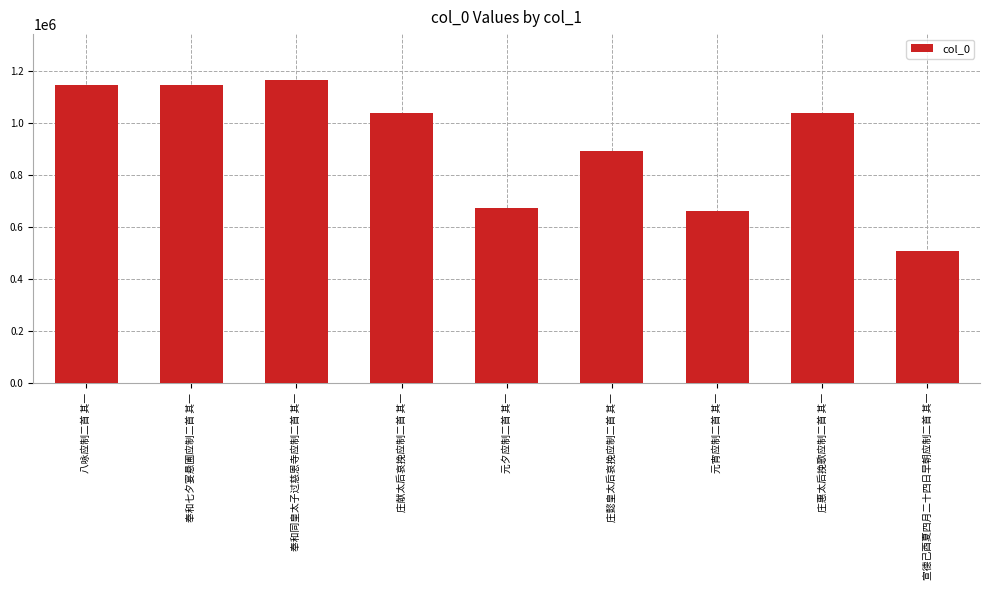

Are the bars grouped side by side (vs. stacked)?

No